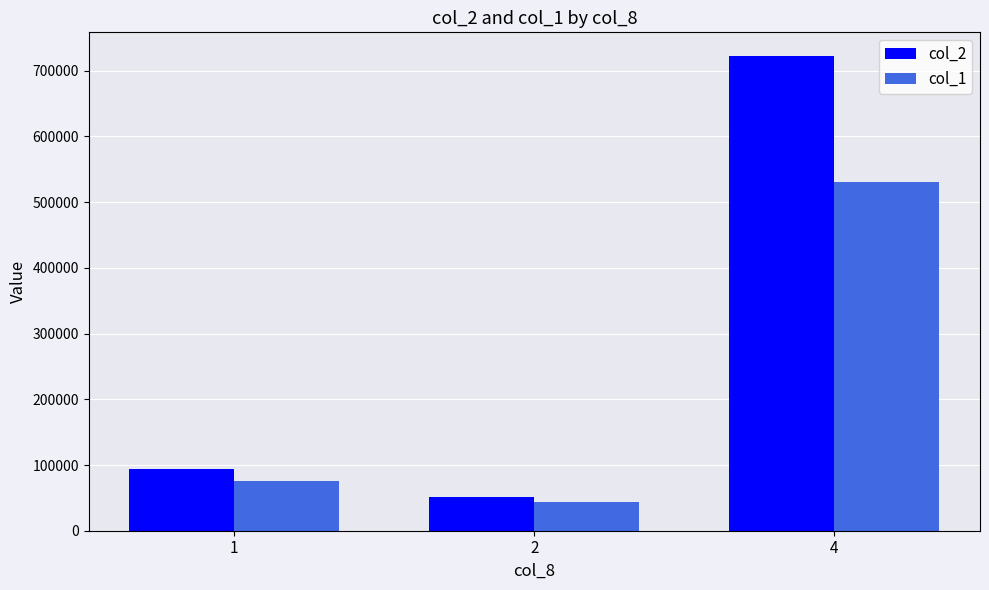

How many distinct data groups are displayed?

2